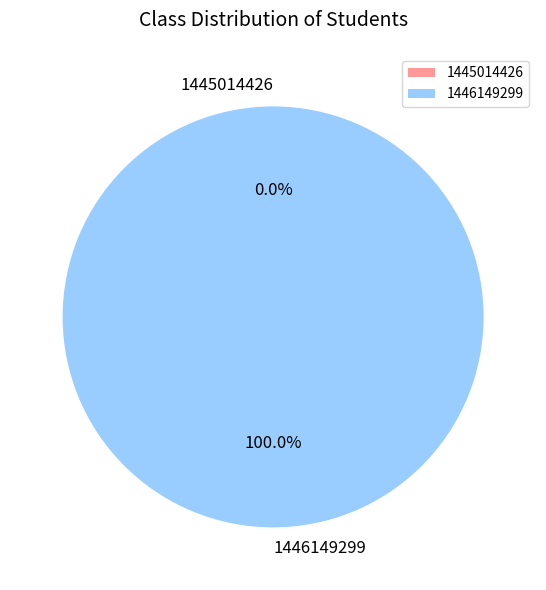

To the nearest percent, what is the combined percentage of 1445014426 and 1446149299?

100%